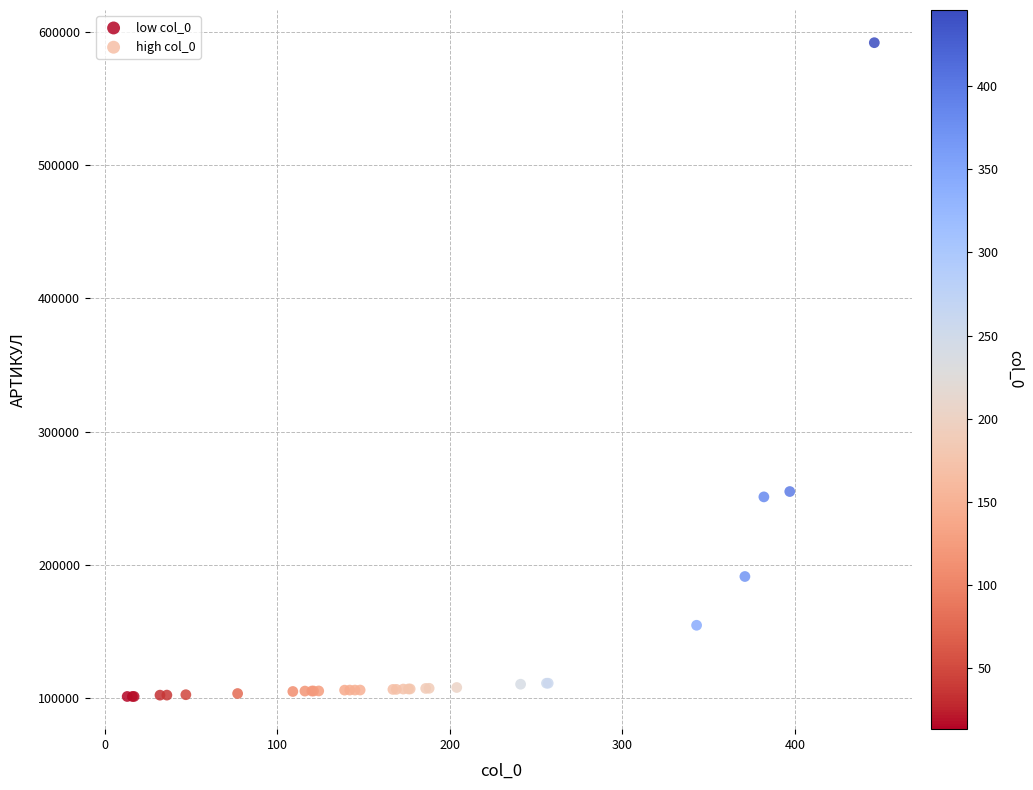

Which series contains the lowest Y value?

low col_0